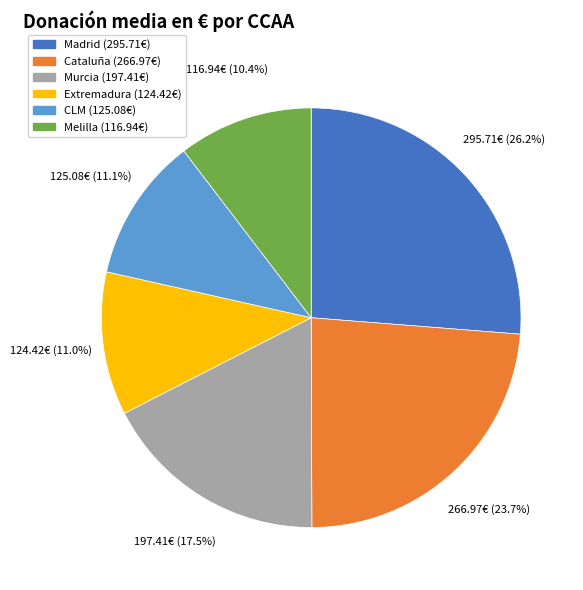

To the nearest percent, what is the difference between the CLM and Melilla slice percentages?

1%